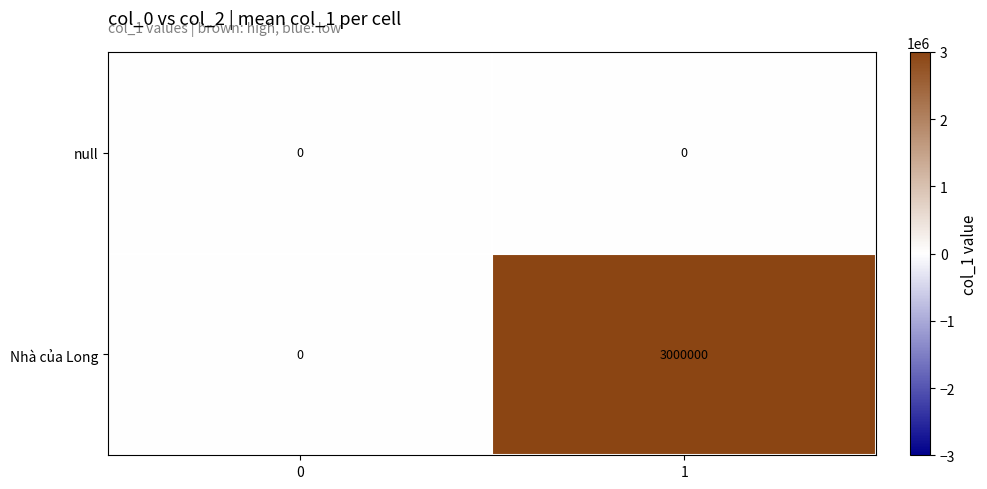

Which category has the highest value across all series?

1